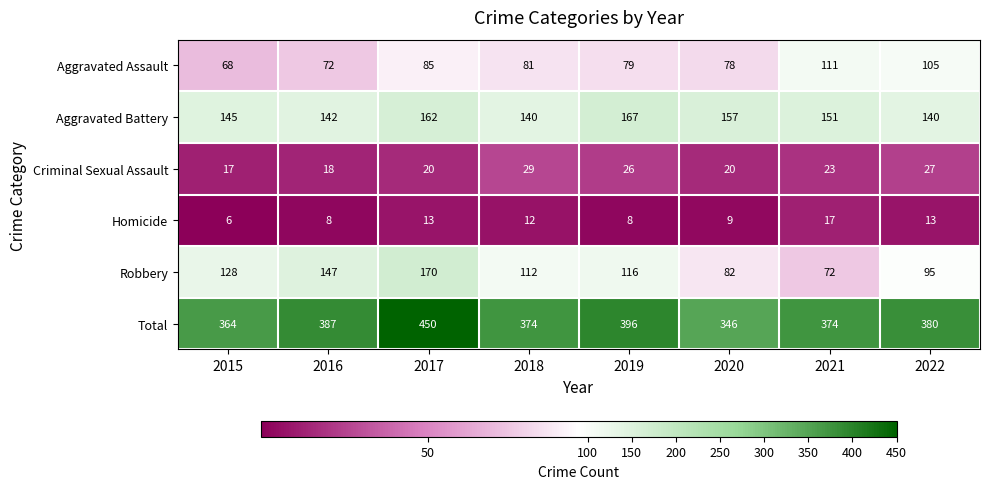

What is the minimum value shown in the chart?

6